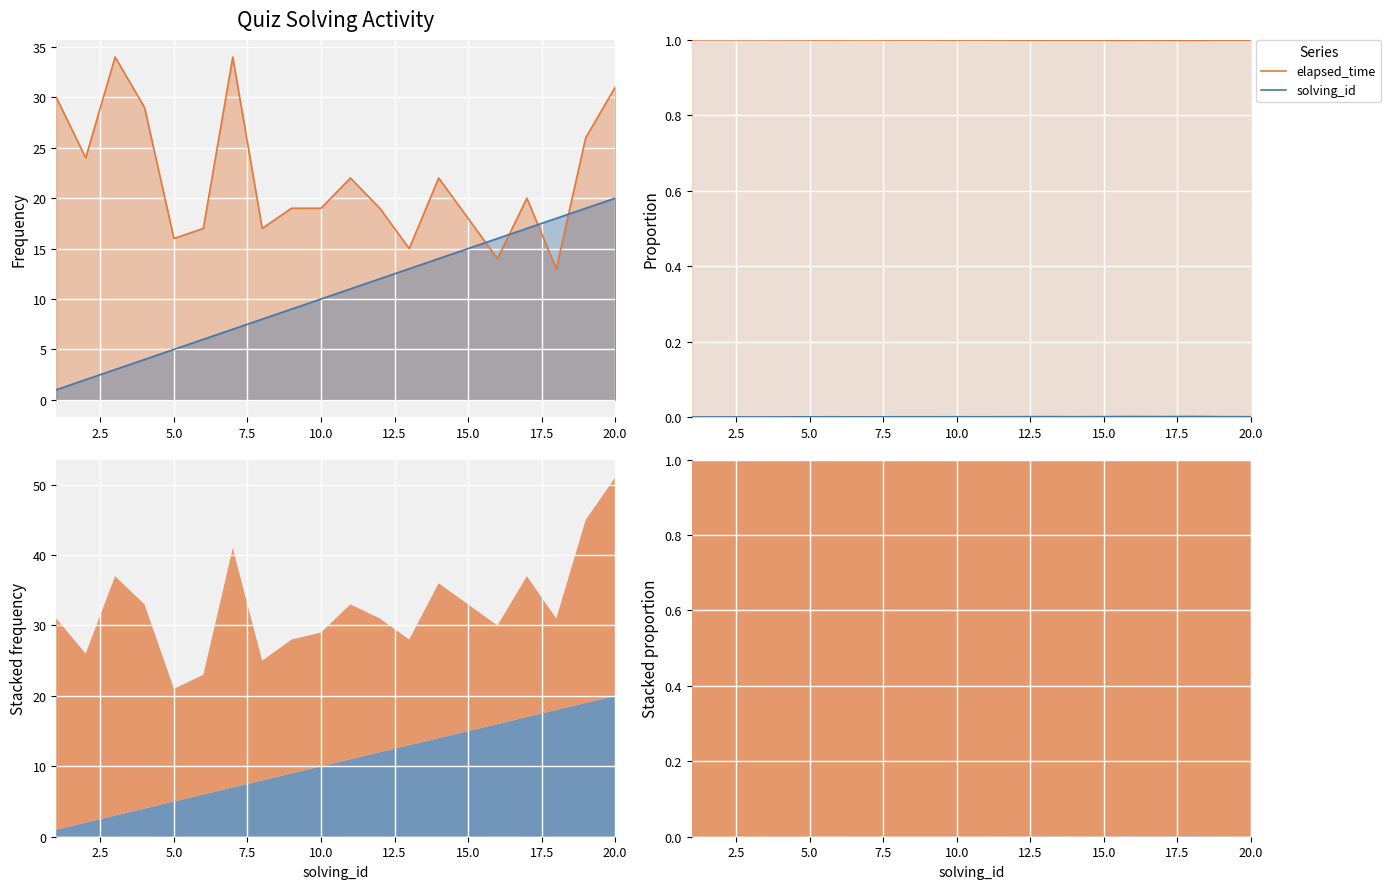

Reading left to right, transcribe all the data shown in this chart.

elapsed_time: 1.0	1.0	1.0	1.0	1.0	1.0	1.0	1.0	1.0	1.0	1.0	1.0	1.0	1.0	1.0	1.0	1.0	1.0	1.0	1.0
solving_id: 0.0	0.0	0.0	0.0	0.0	0.0	0.0	0.0	0.0	0.0	0.0	0.0	0.0	0.0	0.0	0.0	0.0	0.0	0.0	0.0